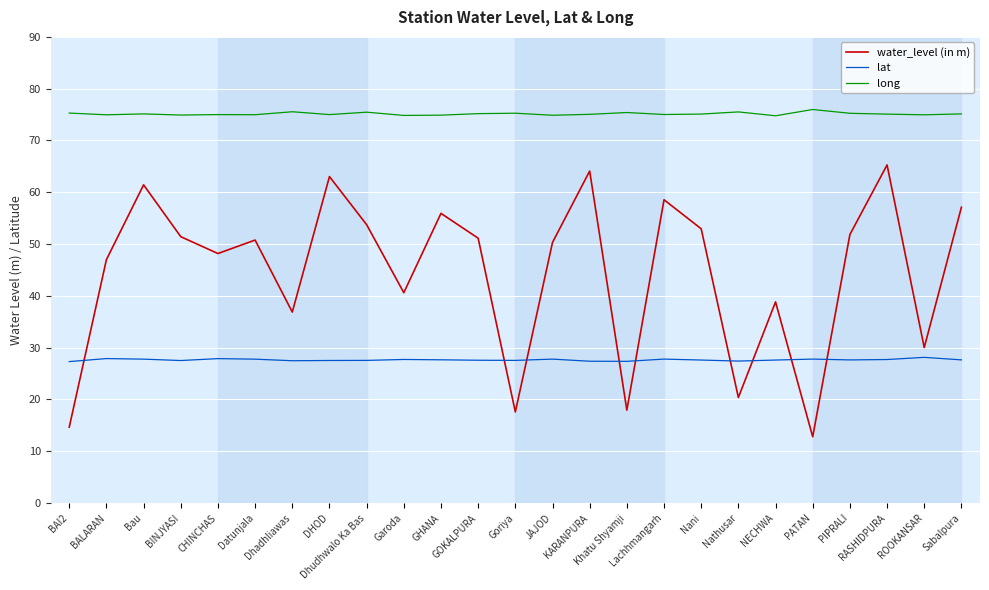

Is the value of lat at PATAN greater than the value of water_level (in m) at Bau?

No